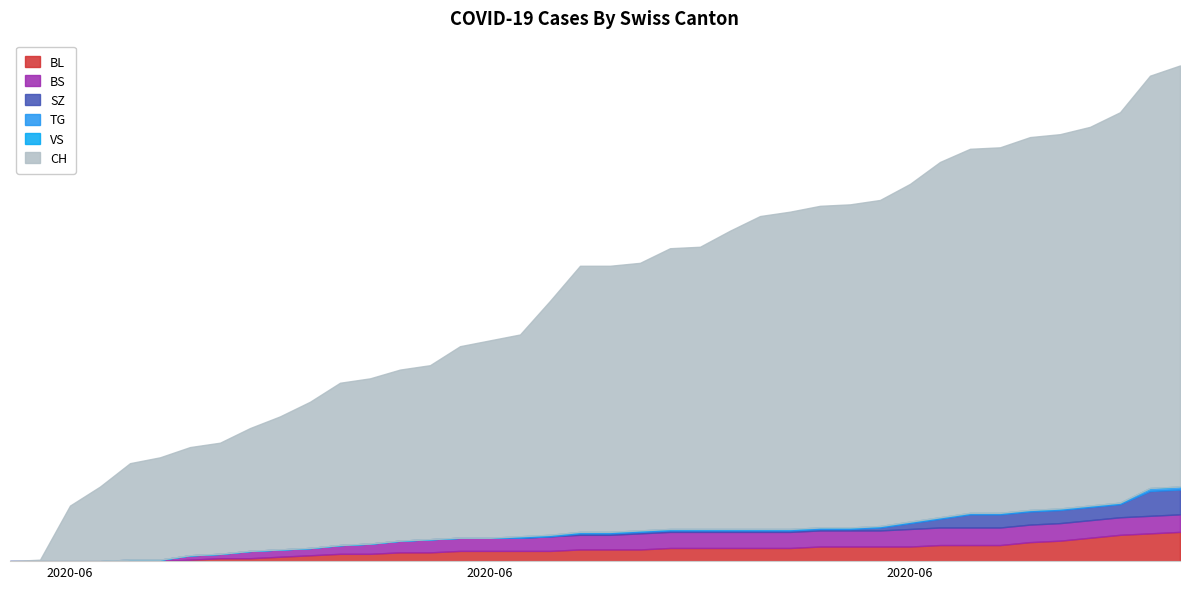

Reading right to left, extract all data points from this chart.

BL: 2020-07-09=20	2020-07-08=19	2020-07-07=18	2020-07-06=16	2020-07-05=14	2020-07-04=13	2020-07-03=11	2020-07-02=11	2020-07-01=11	2020-06-30=10	2020-06-29=10	2020-06-28=10	2020-06-27=10	2020-06-26=9	2020-06-25=9	2020-06-24=9	2020-06-23=9	2020-06-22=9	2020-06-21=8	2020-06-20=8	2020-06-19=8	2020-06-18=7	2020-06-17=7	2020-06-16=7	2020-06-15=7	2020-06-14=6	2020-06-13=6	2020-06-12=5	2020-06-11=5	2020-06-10=4	2020-06-09=3	2020-06-08=2	2020-06-07=2	2020-06-06=1	2020-06-05=0	2020-06-04=0	2020-06-03=0	2020-06-02=0	2020-06-01=0	2020-05-31=0
BS: 2020-07-09=12	2020-07-08=12	2020-07-07=12	2020-07-06=12	2020-07-05=12	2020-07-04=12	2020-07-03=12	2020-07-02=12	2020-07-01=12	2020-06-30=12	2020-06-29=11	2020-06-28=11	2020-06-27=11	2020-06-26=11	2020-06-25=11	2020-06-24=11	2020-06-23=11	2020-06-22=11	2020-06-21=11	2020-06-20=10	2020-06-19=10	2020-06-18=10	2020-06-17=9	2020-06-16=9	2020-06-15=9	2020-06-14=9	2020-06-13=8	2020-06-12=7	2020-06-11=6	2020-06-10=5	2020-06-09=5	2020-06-08=5	2020-06-07=3	2020-06-06=3	2020-06-05=1	2020-06-04=1	2020-06-03=0	2020-06-02=0	2020-06-01=0	2020-05-31=0
SZ: 2020-07-09=17	2020-07-08=17	2020-07-07=9	2020-07-06=9	2020-07-05=9	2020-07-04=9	2020-07-03=9	2020-07-02=9	2020-07-01=6	2020-06-30=4	2020-06-29=2	2020-06-28=1	2020-06-27=1	2020-06-26=1	2020-06-25=1	2020-06-24=1	2020-06-23=1	2020-06-22=1	2020-06-21=1	2020-06-20=1	2020-06-19=1	2020-06-18=0	2020-06-17=0	2020-06-16=0	2020-06-15=0	2020-06-14=0	2020-06-13=0	2020-06-12=0	2020-06-11=0	2020-06-10=0	2020-06-09=0	2020-06-08=0	2020-06-07=0	2020-06-06=0	2020-06-05=0	2020-06-04=0	2020-06-03=0	2020-06-02=0	2020-06-01=0	2020-05-31=0
TG: 2020-07-09=2	2020-07-08=2	2020-07-07=1	2020-07-06=1	2020-07-05=1	2020-07-04=1	2020-07-03=1	2020-07-02=1	2020-07-01=1	2020-06-30=1	2020-06-29=1	2020-06-28=1	2020-06-27=1	2020-06-26=1	2020-06-25=1	2020-06-24=1	2020-06-23=1	2020-06-22=1	2020-06-21=1	2020-06-20=1	2020-06-19=1	2020-06-18=1	2020-06-17=1	2020-06-16=0	2020-06-15=0	2020-06-14=0	2020-06-13=0	2020-06-12=0	2020-06-11=0	2020-06-10=0	2020-06-09=0	2020-06-08=0	2020-06-07=0	2020-06-06=0	2020-06-05=0	2020-06-04=0	2020-06-03=0	2020-06-02=0	2020-06-01=0	2020-05-31=0
VS: 2020-07-09=0	2020-07-08=0	2020-07-07=0	2020-07-06=0	2020-07-05=0	2020-07-04=0	2020-07-03=0	2020-07-02=0	2020-07-01=0	2020-06-30=0	2020-06-29=0	2020-06-28=0	2020-06-27=0	2020-06-26=0	2020-06-25=0	2020-06-24=0	2020-06-23=0	2020-06-22=0	2020-06-21=0	2020-06-20=0	2020-06-19=0	2020-06-18=0	2020-06-17=0	2020-06-16=0	2020-06-15=0	2020-06-14=0	2020-06-13=0	2020-06-12=0	2020-06-11=0	2020-06-10=0	2020-06-09=0	2020-06-08=0	2020-06-07=0	2020-06-06=0	2020-06-05=0	2020-06-04=0	2020-06-03=0	2020-06-02=0	2020-06-01=0	2020-05-31=0
CH: 2020-07-09=288	2020-07-08=282	2020-07-07=267	2020-07-06=259	2020-07-05=256	2020-07-04=255	2020-07-03=250	2020-07-02=249	2020-07-01=243	2020-06-30=231	2020-06-29=223	2020-06-28=221	2020-06-27=220	2020-06-26=217	2020-06-25=214	2020-06-24=204	2020-06-23=193	2020-06-22=192	2020-06-21=183	2020-06-20=182	2020-06-19=182	2020-06-18=160	2020-06-17=138	2020-06-16=135	2020-06-15=131	2020-06-14=119	2020-06-13=117	2020-06-12=113	2020-06-11=111	2020-06-10=100	2020-06-09=91	2020-06-08=84	2020-06-07=76	2020-06-06=74	2020-06-05=70	2020-06-04=66	2020-06-03=51	2020-06-02=38	2020-06-01=1	2020-05-31=0